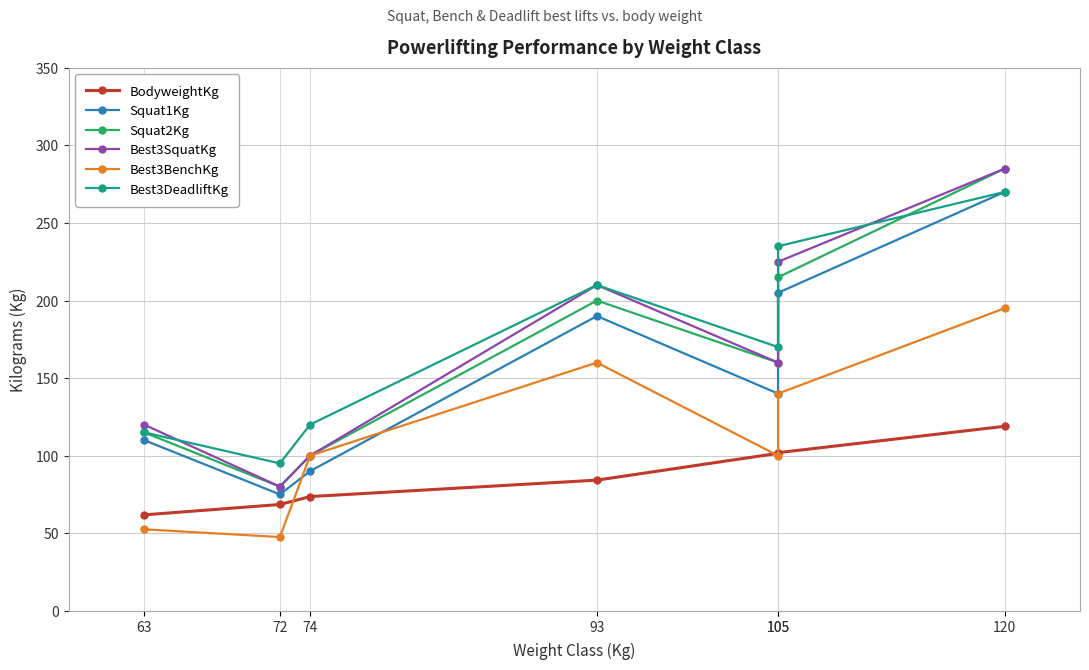

What is the difference between the Best3DeadliftKg values at 120 and 74?

150.0